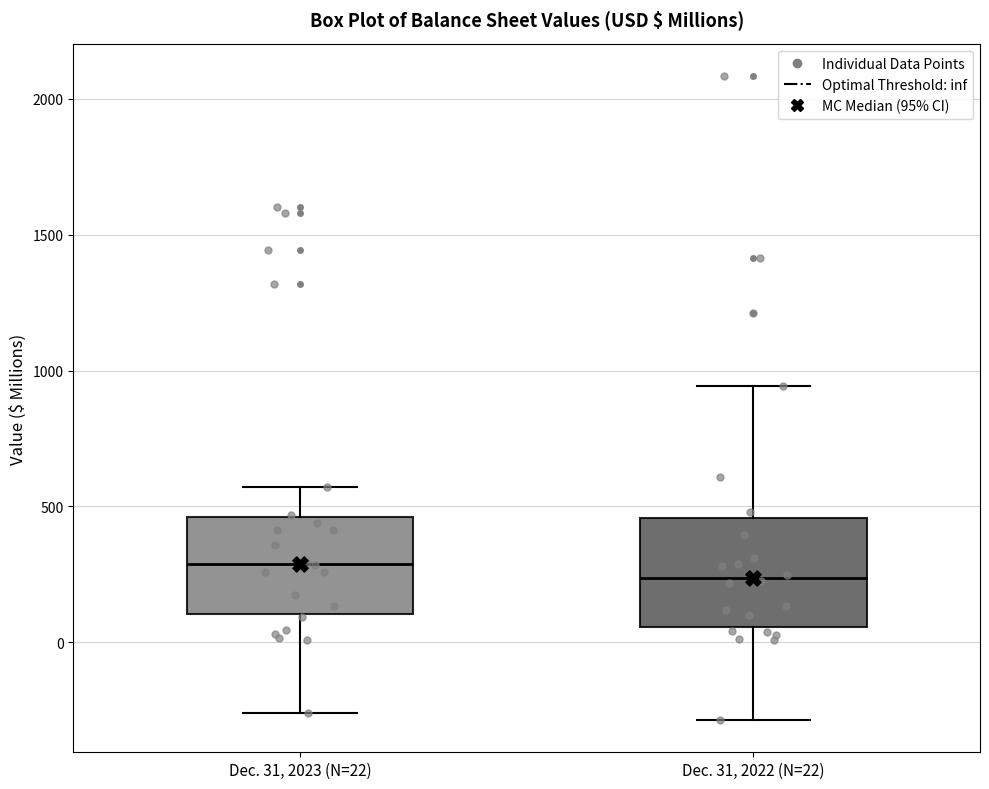

Which box has the lowest median line?

Dec. 31, 2022 (N=22)